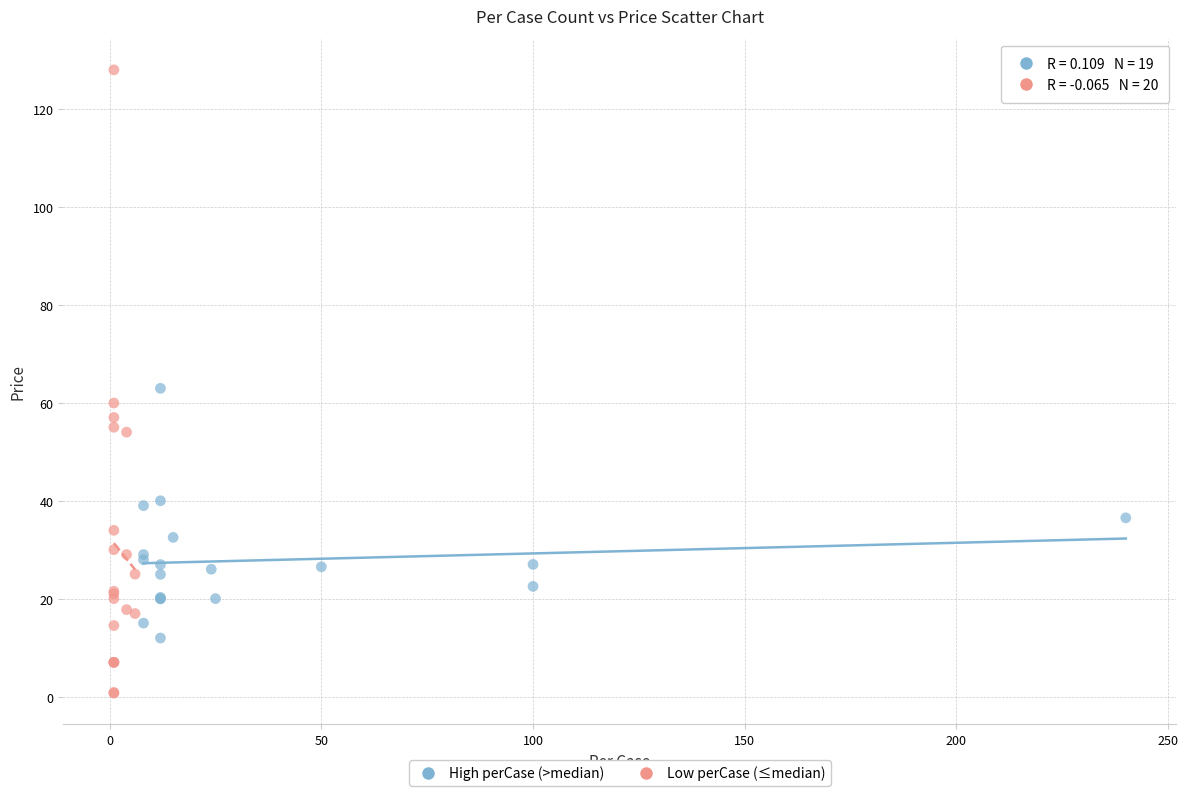

Which series reaches the maximum Y coordinate?

Low perCase (≤median)